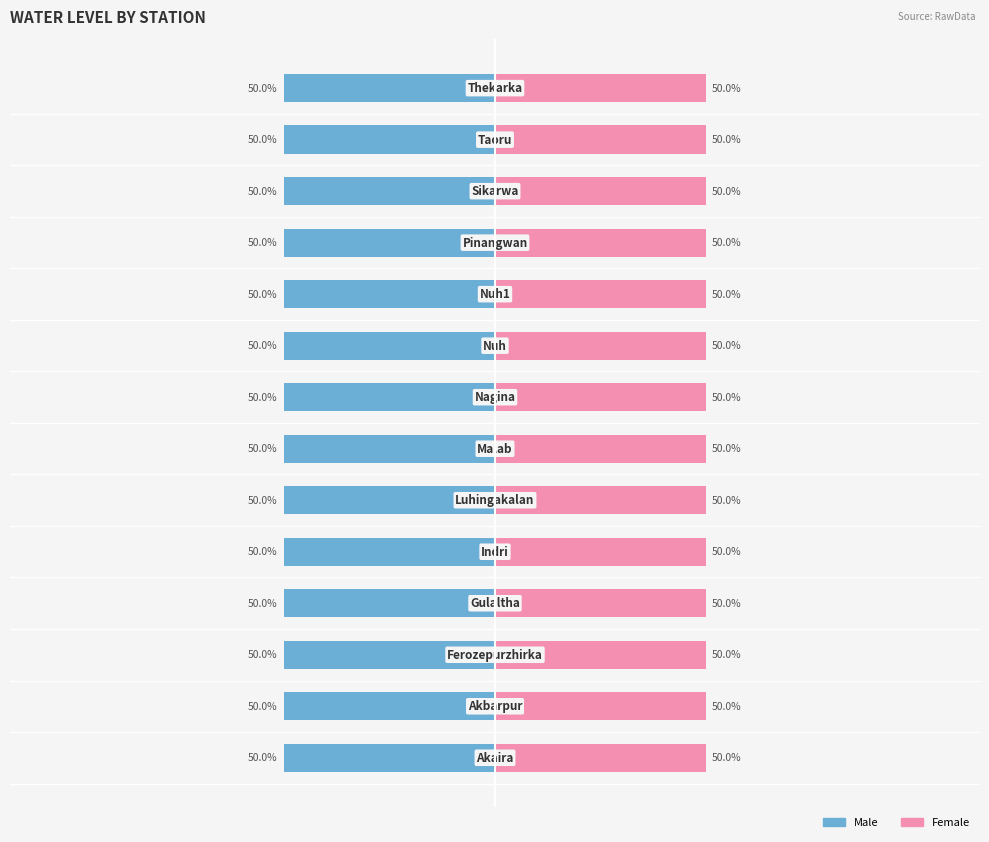

Which series has the widest spread of values?

Male